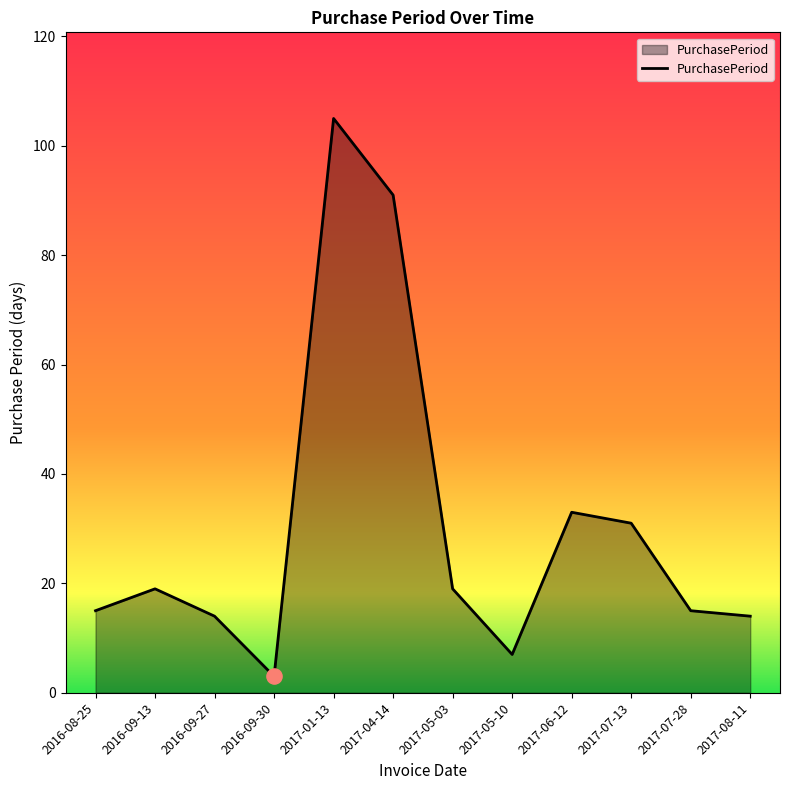

Between 2017-05-03 and 2016-08-25, which is larger?

2017-05-03